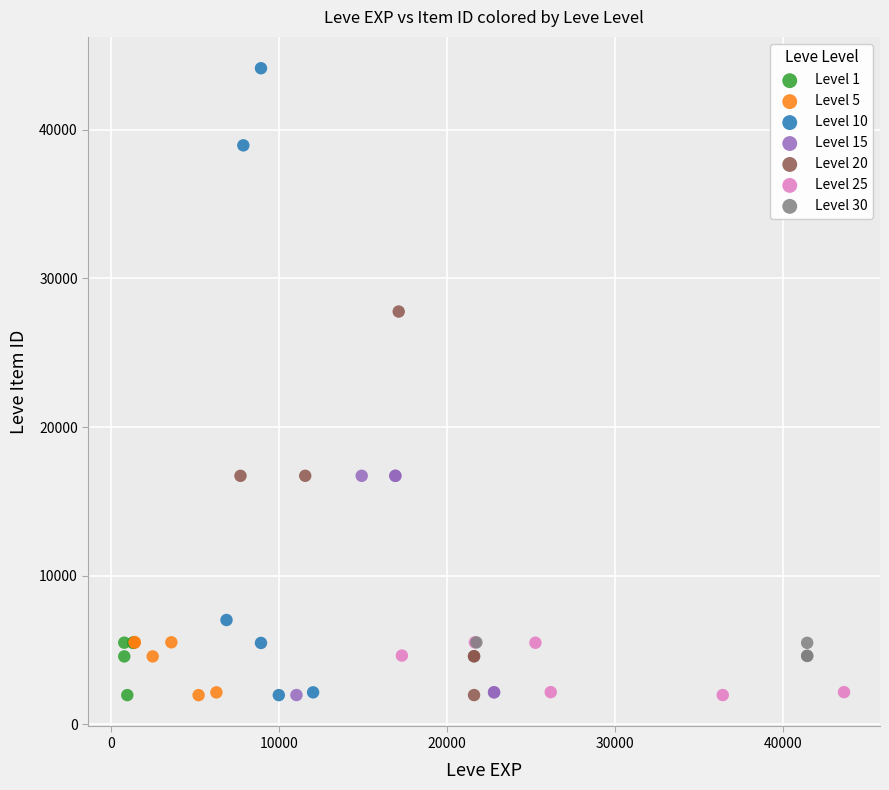

Which series reaches the maximum Y coordinate?

Level 10